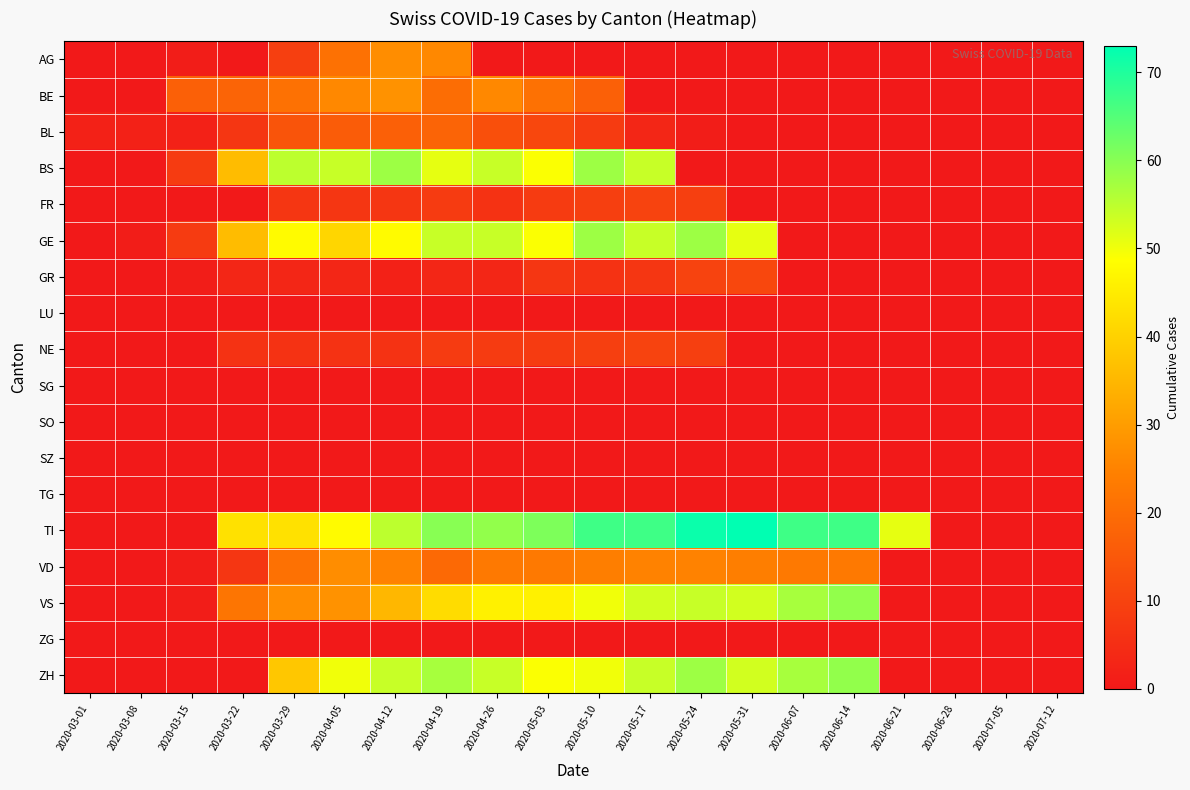

Reading left to right, extract all data points from this chart.

AG: 2020-03-01=0	2020-03-08=0	2020-03-15=1	2020-03-22=0	2020-03-29=9	2020-04-05=21	2020-04-12=27	2020-04-19=26	2020-04-26=0	2020-05-03=0	2020-05-10=0	2020-05-17=0	2020-05-24=0	2020-05-31=0	2020-06-07=0	2020-06-14=0	2020-06-21=0	2020-06-28=0	2020-07-05=0	2020-07-12=0
BE: 2020-03-01=0	2020-03-08=0	2020-03-15=17	2020-03-22=18	2020-03-29=21	2020-04-05=26	2020-04-12=28	2020-04-19=20	2020-04-26=26	2020-05-03=21	2020-05-10=17	2020-05-17=0	2020-05-24=0	2020-05-31=0	2020-06-07=0	2020-06-14=0	2020-06-21=0	2020-06-28=0	2020-07-05=0	2020-07-12=0
BL: 2020-03-01=2	2020-03-08=2	2020-03-15=2	2020-03-22=7	2020-03-29=14	2020-04-05=16	2020-04-12=17	2020-04-19=18	2020-04-26=13	2020-05-03=11	2020-05-10=8	2020-05-17=3	2020-05-24=1	2020-05-31=0	2020-06-07=0	2020-06-14=0	2020-06-21=0	2020-06-28=0	2020-07-05=0	2020-07-12=0
BS: 2020-03-01=0	2020-03-08=0	2020-03-15=8	2020-03-22=36	2020-03-29=55	2020-04-05=54	2020-04-12=58	2020-04-19=51	2020-04-26=54	2020-05-03=49	2020-05-10=58	2020-05-17=54	2020-05-24=0	2020-05-31=0	2020-06-07=0	2020-06-14=0	2020-06-21=0	2020-06-28=0	2020-07-05=0	2020-07-12=0
FR: 2020-03-01=0	2020-03-08=0	2020-03-15=0	2020-03-22=0	2020-03-29=7	2020-04-05=7	2020-04-12=7	2020-04-19=8	2020-04-26=6	2020-05-03=8	2020-05-10=9	2020-05-17=10	2020-05-24=9	2020-05-31=0	2020-06-07=0	2020-06-14=0	2020-06-21=0	2020-06-28=0	2020-07-05=0	2020-07-12=0
GE: 2020-03-01=0	2020-03-08=1	2020-03-15=8	2020-03-22=36	2020-03-29=48	2020-04-05=41	2020-04-12=48	2020-04-19=54	2020-04-26=54	2020-05-03=49	2020-05-10=58	2020-05-17=54	2020-05-24=58	2020-05-31=51	2020-06-07=0	2020-06-14=0	2020-06-21=0	2020-06-28=0	2020-07-05=0	2020-07-12=0
GR: 2020-03-01=0	2020-03-08=0	2020-03-15=1	2020-03-22=3	2020-03-29=3	2020-04-05=3	2020-04-12=2	2020-04-19=3	2020-04-26=3	2020-05-03=7	2020-05-10=6	2020-05-17=7	2020-05-24=10	2020-05-31=11	2020-06-07=0	2020-06-14=0	2020-06-21=0	2020-06-28=0	2020-07-05=0	2020-07-12=0
LU: 2020-03-01=0	2020-03-08=0	2020-03-15=0	2020-03-22=0	2020-03-29=0	2020-04-05=0	2020-04-12=0	2020-04-19=0	2020-04-26=0	2020-05-03=0	2020-05-10=0	2020-05-17=0	2020-05-24=0	2020-05-31=0	2020-06-07=0	2020-06-14=0	2020-06-21=0	2020-06-28=0	2020-07-05=0	2020-07-12=0
NE: 2020-03-01=0	2020-03-08=0	2020-03-15=0	2020-03-22=6	2020-03-29=6	2020-04-05=6	2020-04-12=6	2020-04-19=8	2020-04-26=8	2020-05-03=8	2020-05-10=9	2020-05-17=10	2020-05-24=9	2020-05-31=0	2020-06-07=0	2020-06-14=0	2020-06-21=0	2020-06-28=0	2020-07-05=0	2020-07-12=0
SG: 2020-03-01=0	2020-03-08=0	2020-03-15=0	2020-03-22=0	2020-03-29=0	2020-04-05=0	2020-04-12=0	2020-04-19=0	2020-04-26=0	2020-05-03=0	2020-05-10=0	2020-05-17=0	2020-05-24=0	2020-05-31=0	2020-06-07=0	2020-06-14=0	2020-06-21=0	2020-06-28=0	2020-07-05=0	2020-07-12=0
SO: 2020-03-01=0	2020-03-08=0	2020-03-15=0	2020-03-22=0	2020-03-29=0	2020-04-05=0	2020-04-12=0	2020-04-19=0	2020-04-26=0	2020-05-03=0	2020-05-10=0	2020-05-17=0	2020-05-24=0	2020-05-31=0	2020-06-07=0	2020-06-14=0	2020-06-21=0	2020-06-28=0	2020-07-05=0	2020-07-12=0
SZ: 2020-03-01=0	2020-03-08=0	2020-03-15=0	2020-03-22=0	2020-03-29=0	2020-04-05=0	2020-04-12=0	2020-04-19=0	2020-04-26=0	2020-05-03=0	2020-05-10=0	2020-05-17=0	2020-05-24=0	2020-05-31=0	2020-06-07=0	2020-06-14=0	2020-06-21=0	2020-06-28=0	2020-07-05=0	2020-07-12=0
TG: 2020-03-01=0	2020-03-08=0	2020-03-15=0	2020-03-22=0	2020-03-29=0	2020-04-05=0	2020-04-12=0	2020-04-19=0	2020-04-26=0	2020-05-03=0	2020-05-10=0	2020-05-17=0	2020-05-24=0	2020-05-31=0	2020-06-07=0	2020-06-14=0	2020-06-21=0	2020-06-28=0	2020-07-05=0	2020-07-12=0
TI: 2020-03-01=0	2020-03-08=0	2020-03-15=0	2020-03-22=43	2020-03-29=43	2020-04-05=48	2020-04-12=55	2020-04-19=60	2020-04-26=59	2020-05-03=61	2020-05-10=67	2020-05-17=67	2020-05-24=72	2020-05-31=73	2020-06-07=67	2020-06-14=67	2020-06-21=51	2020-06-28=0	2020-07-05=0	2020-07-12=0
VD: 2020-03-01=0	2020-03-08=0	2020-03-15=1	2020-03-22=7	2020-03-29=21	2020-04-05=27	2020-04-12=25	2020-04-19=19	2020-04-26=23	2020-05-03=23	2020-05-10=24	2020-05-17=25	2020-05-24=25	2020-05-31=24	2020-06-07=23	2020-06-14=23	2020-06-21=0	2020-06-28=0	2020-07-05=0	2020-07-12=0
VS: 2020-03-01=0	2020-03-08=0	2020-03-15=1	2020-03-22=22	2020-03-29=27	2020-04-05=28	2020-04-12=35	2020-04-19=42	2020-04-26=46	2020-05-03=46	2020-05-10=50	2020-05-17=53	2020-05-24=54	2020-05-31=53	2020-06-07=57	2020-06-14=59	2020-06-21=0	2020-06-28=0	2020-07-05=0	2020-07-12=0
ZG: 2020-03-01=0	2020-03-08=0	2020-03-15=0	2020-03-22=0	2020-03-29=0	2020-04-05=0	2020-04-12=0	2020-04-19=0	2020-04-26=0	2020-05-03=0	2020-05-10=0	2020-05-17=0	2020-05-24=0	2020-05-31=0	2020-06-07=0	2020-06-14=0	2020-06-21=0	2020-06-28=0	2020-07-05=0	2020-07-12=0
ZH: 2020-03-01=0	2020-03-08=0	2020-03-15=0	2020-03-22=0	2020-03-29=38	2020-04-05=50	2020-04-12=54	2020-04-19=57	2020-04-26=54	2020-05-03=49	2020-05-10=50	2020-05-17=54	2020-05-24=58	2020-05-31=53	2020-06-07=57	2020-06-14=59	2020-06-21=0	2020-06-28=0	2020-07-05=0	2020-07-12=0